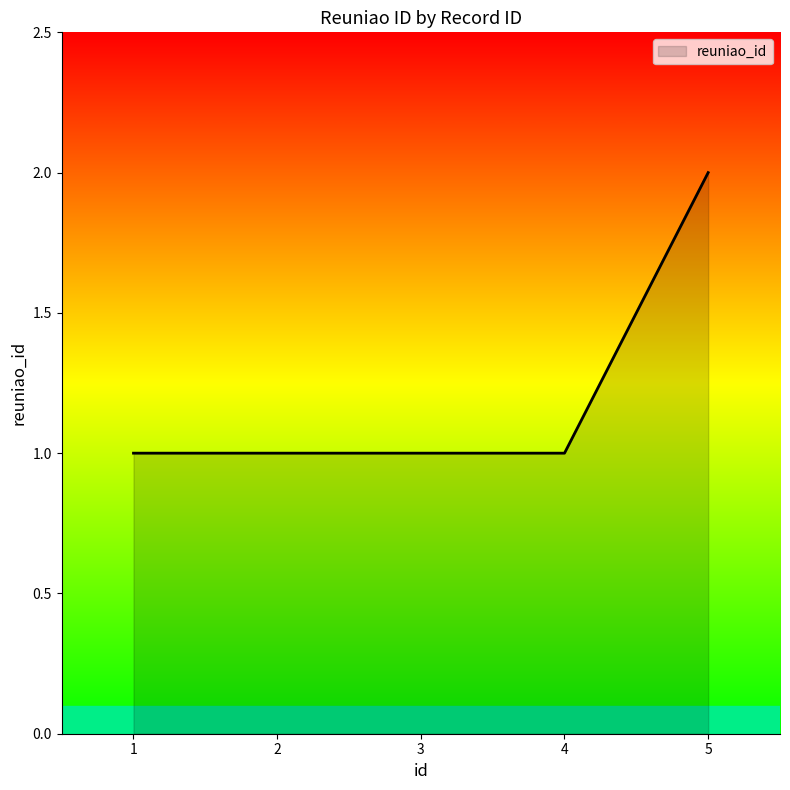

Reading right to left, list all the values displayed in this chart.

2	1	1	1	1